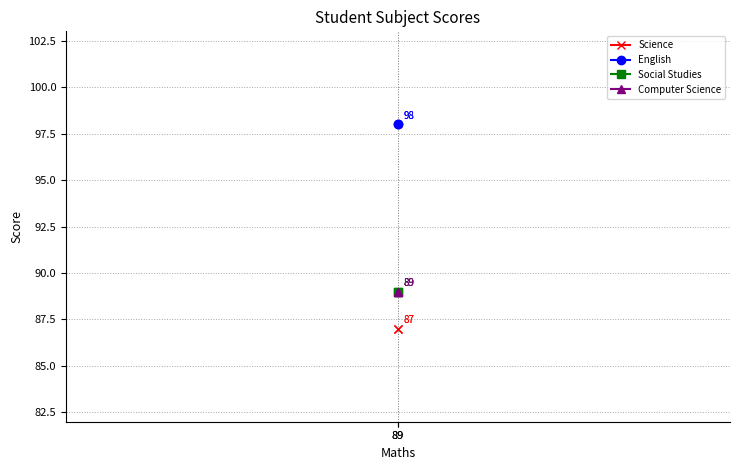

Reading right to left, transcribe all the data shown in this chart.

Science: 87	87
English: 98	98
Social Studies: 89	89
Computer Science: 89	89